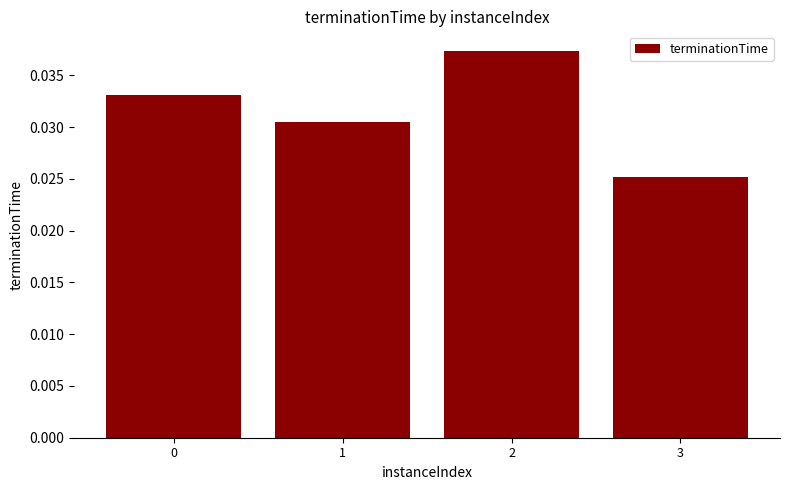

Count the number of categories in the chart.

4